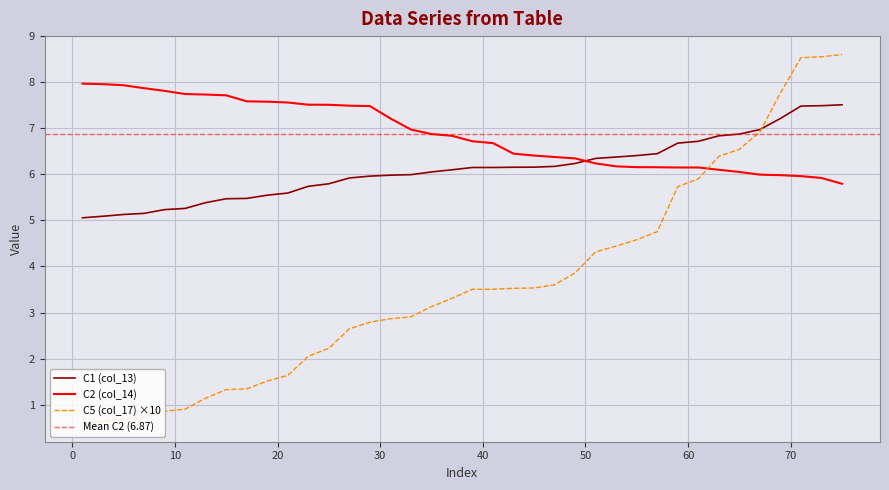

List the series in order of their peak value, highest first.

C5 (col_17), C2 (col_14), C1 (col_13)